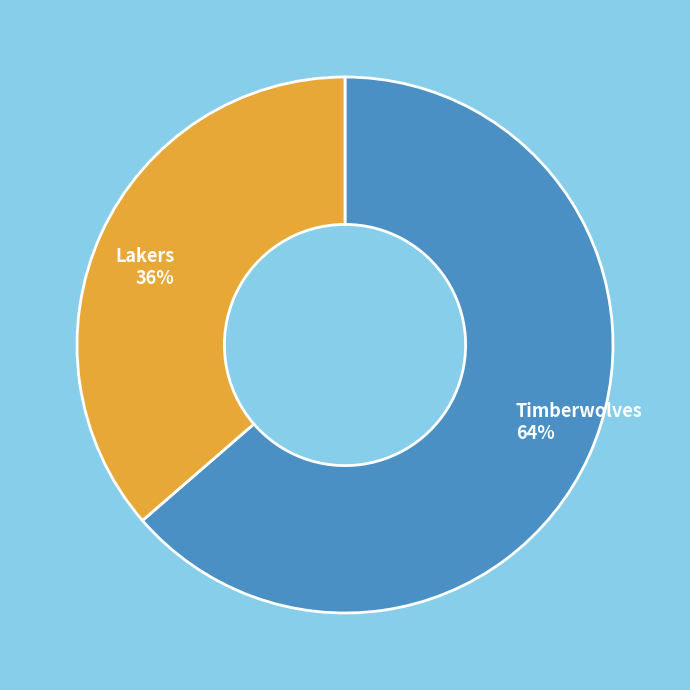

Which slice represents more than half of the pie?

Timberwolves